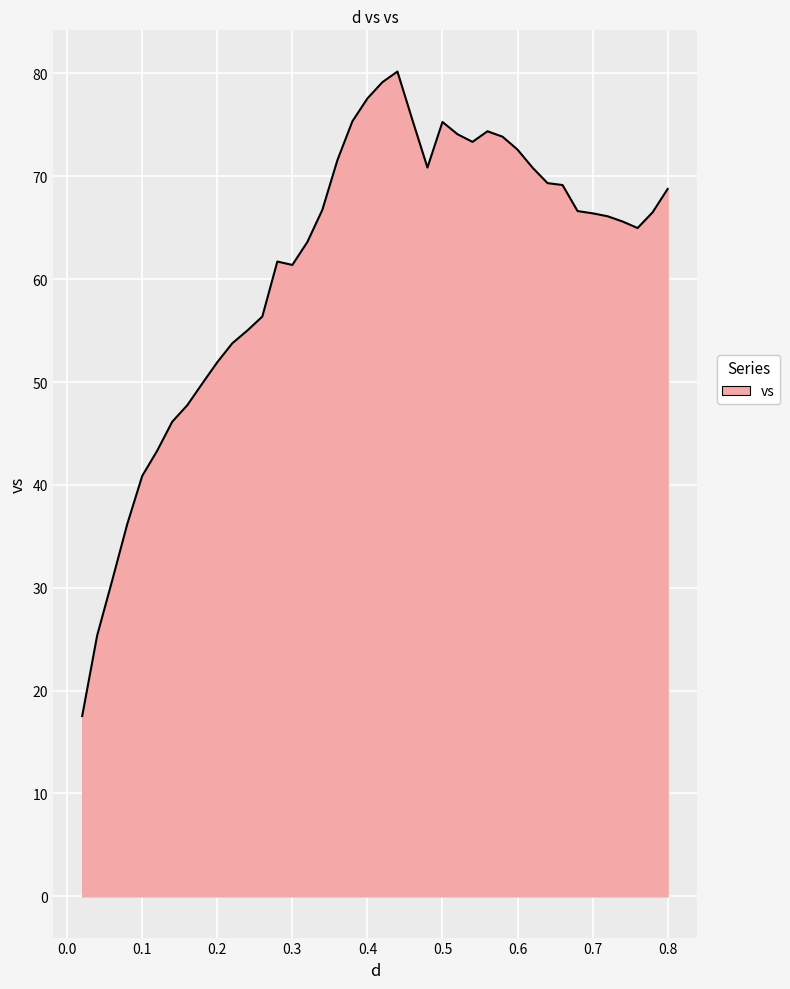

What is the greatest value displayed?

80.2